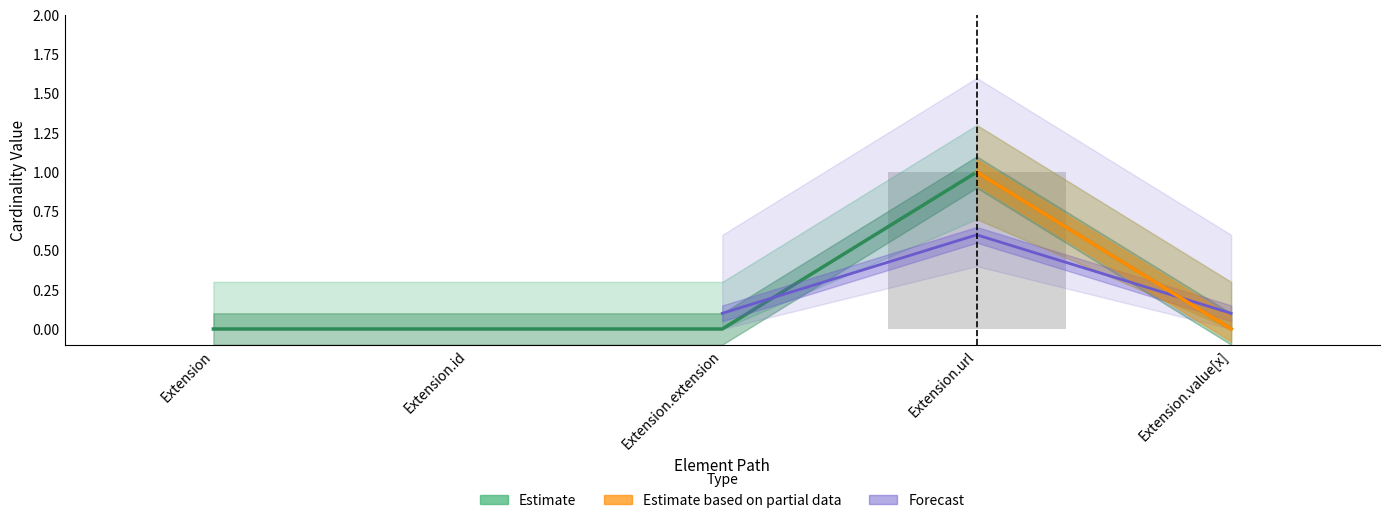

The value of Base Min at Extension.value[x] is 1. True or false?

False